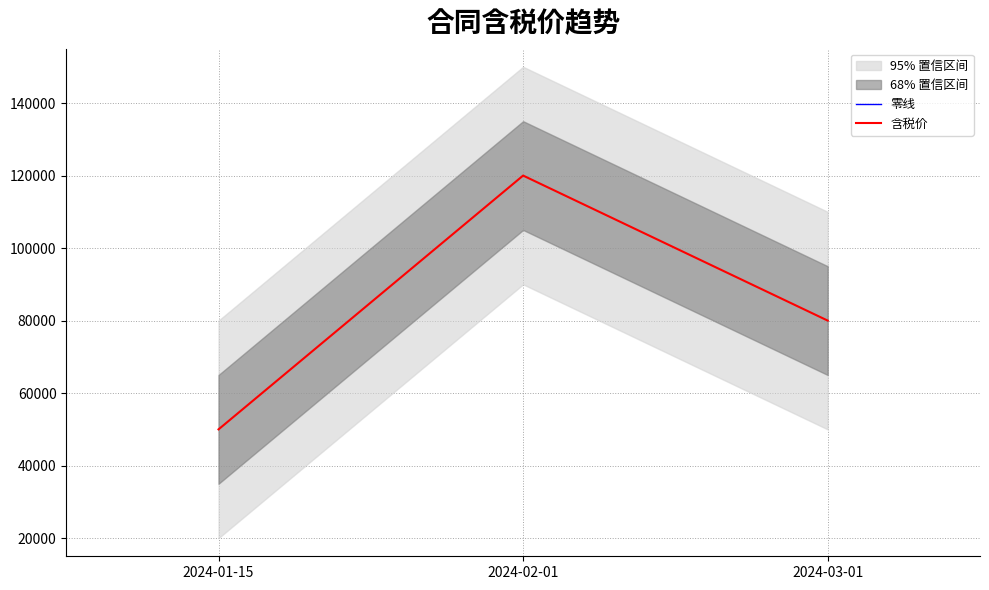

What position from the right is 2024-01-15?

3